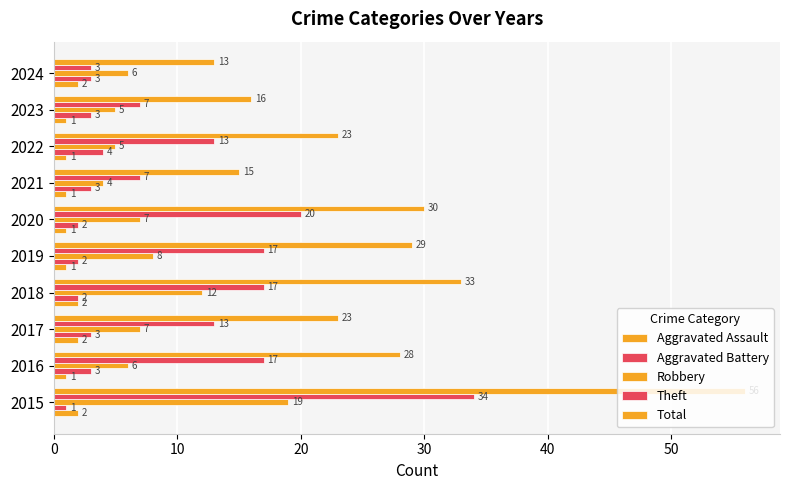

How many values in the Robbery series are below 7?

5